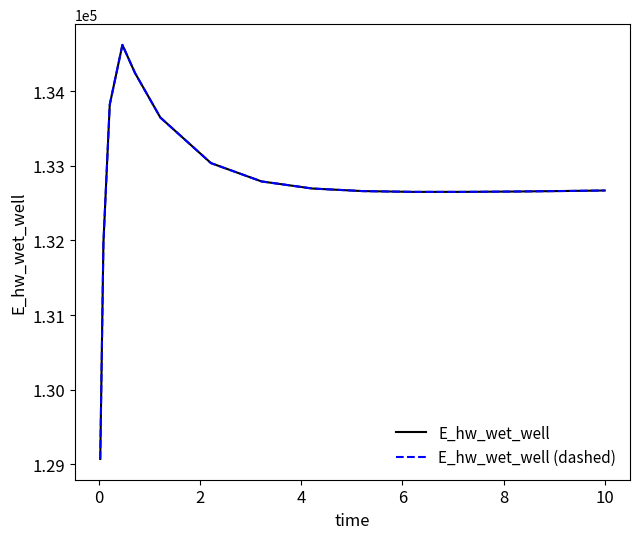

Does the chart have visible grid lines?

No